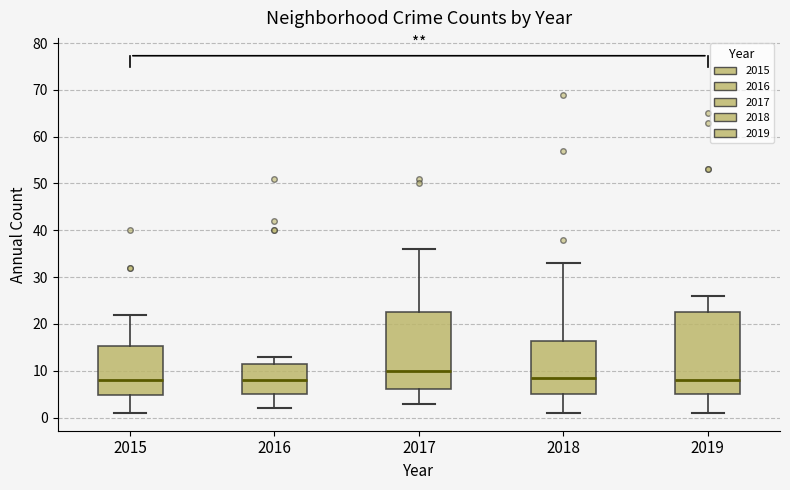

Reading left to right, read every box against the y-axis: the position of its median line, the range the box covers, and the ends of its whiskers. The values are not printed on the chart, so give them approximately, as read against the axis.

2015: median 8, box 5 to 15, whiskers 1 to 22
2016: median 8, box 5 to 12, whiskers 2 to 13
2017: median 10, box 6 to 23, whiskers 3 to 36
2018: median 9, box 5 to 16, whiskers 1 to 33
2019: median 8, box 5 to 23, whiskers 1 to 26